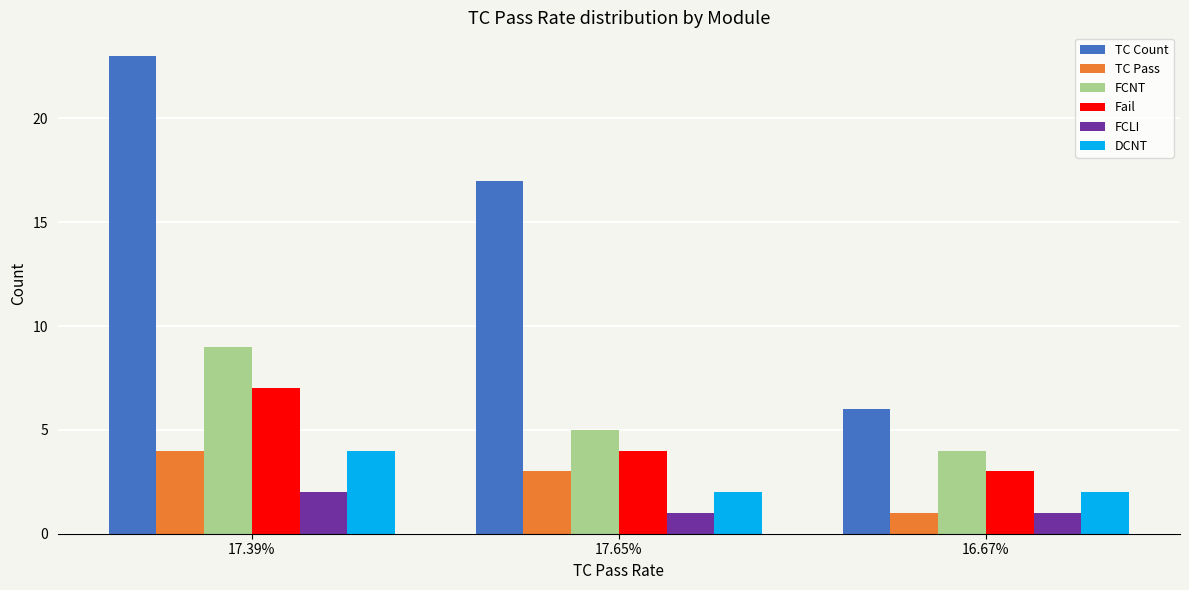

At which label is FCNT closest to 6?

17.65%